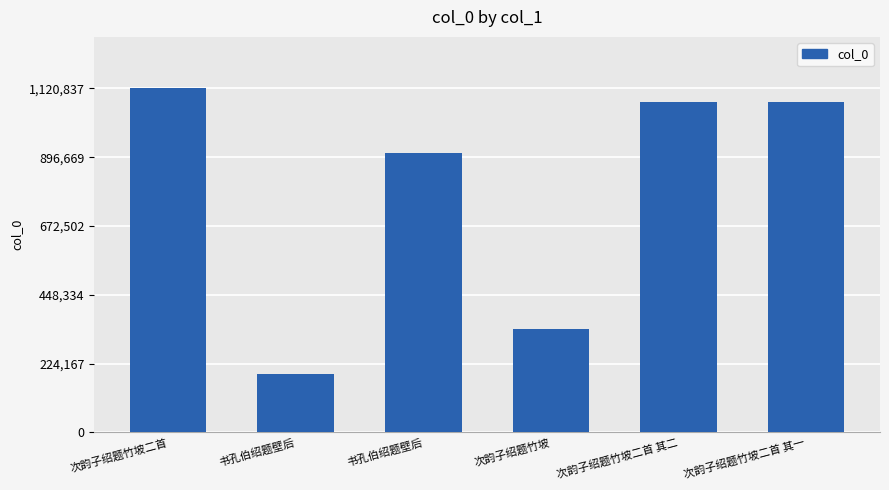

How many bars are there in total?

6